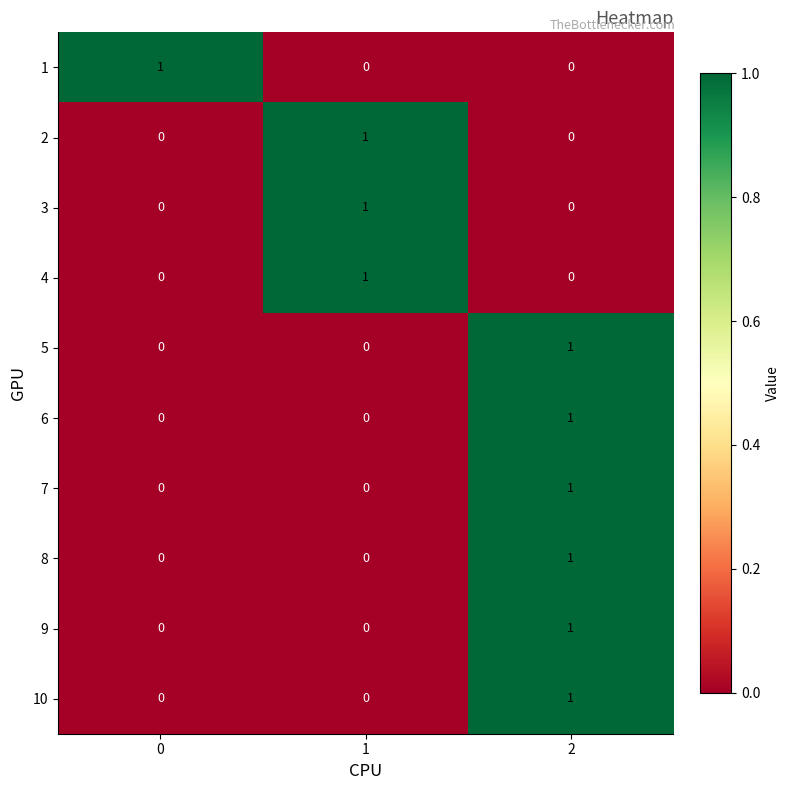

At how many categories does at least one series exceed 0?

3